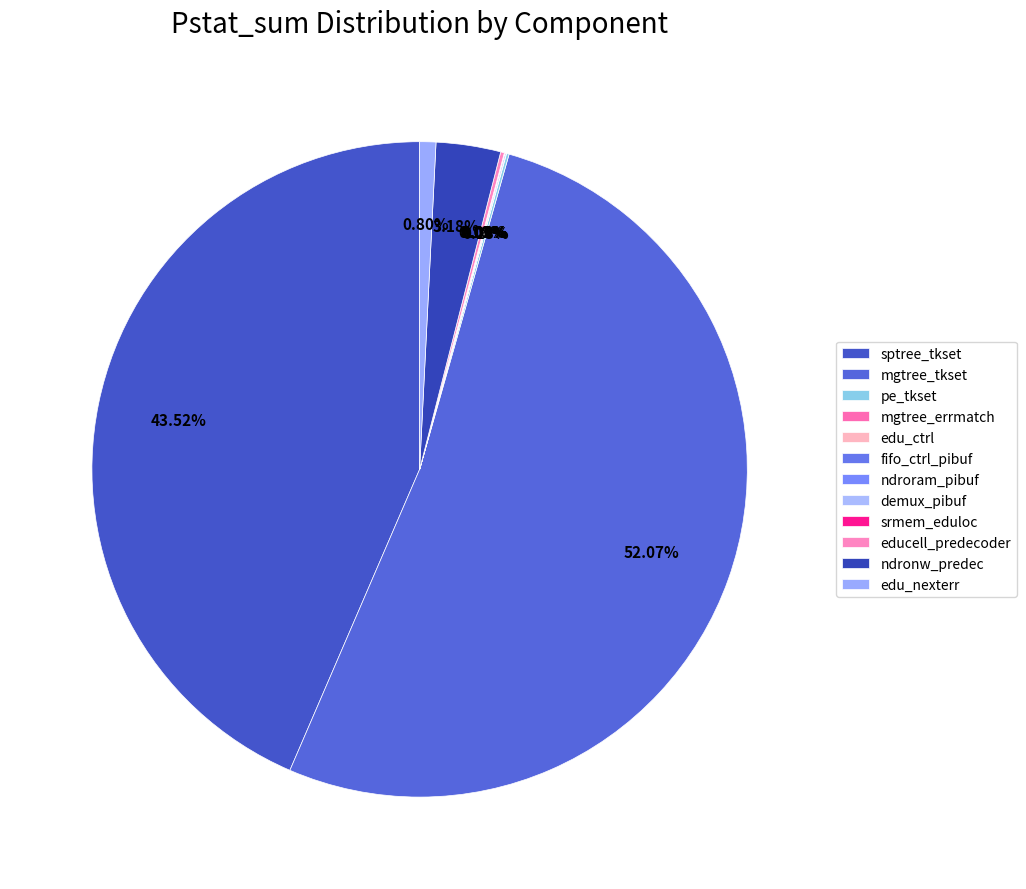

Is mgtree_tkset the majority of the pie?

Yes